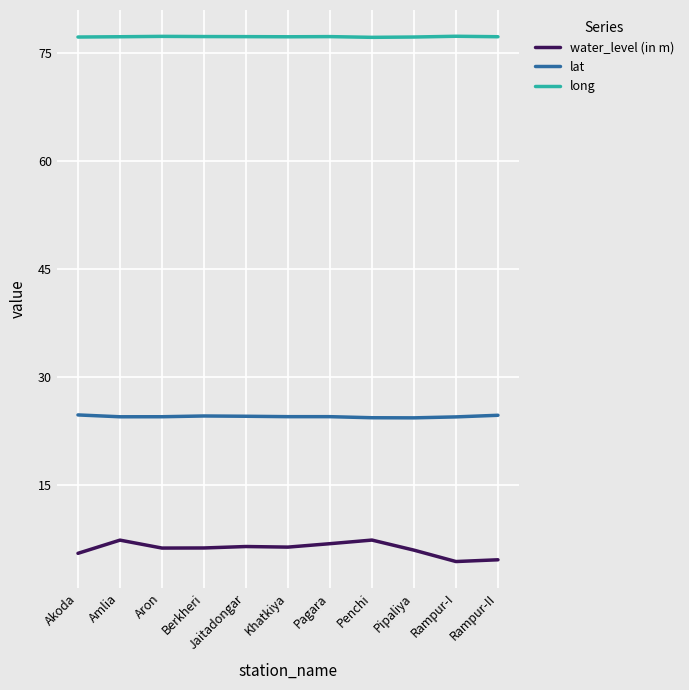

Rank the series by their average value, from lowest to highest.

water_level (in m), lat, long